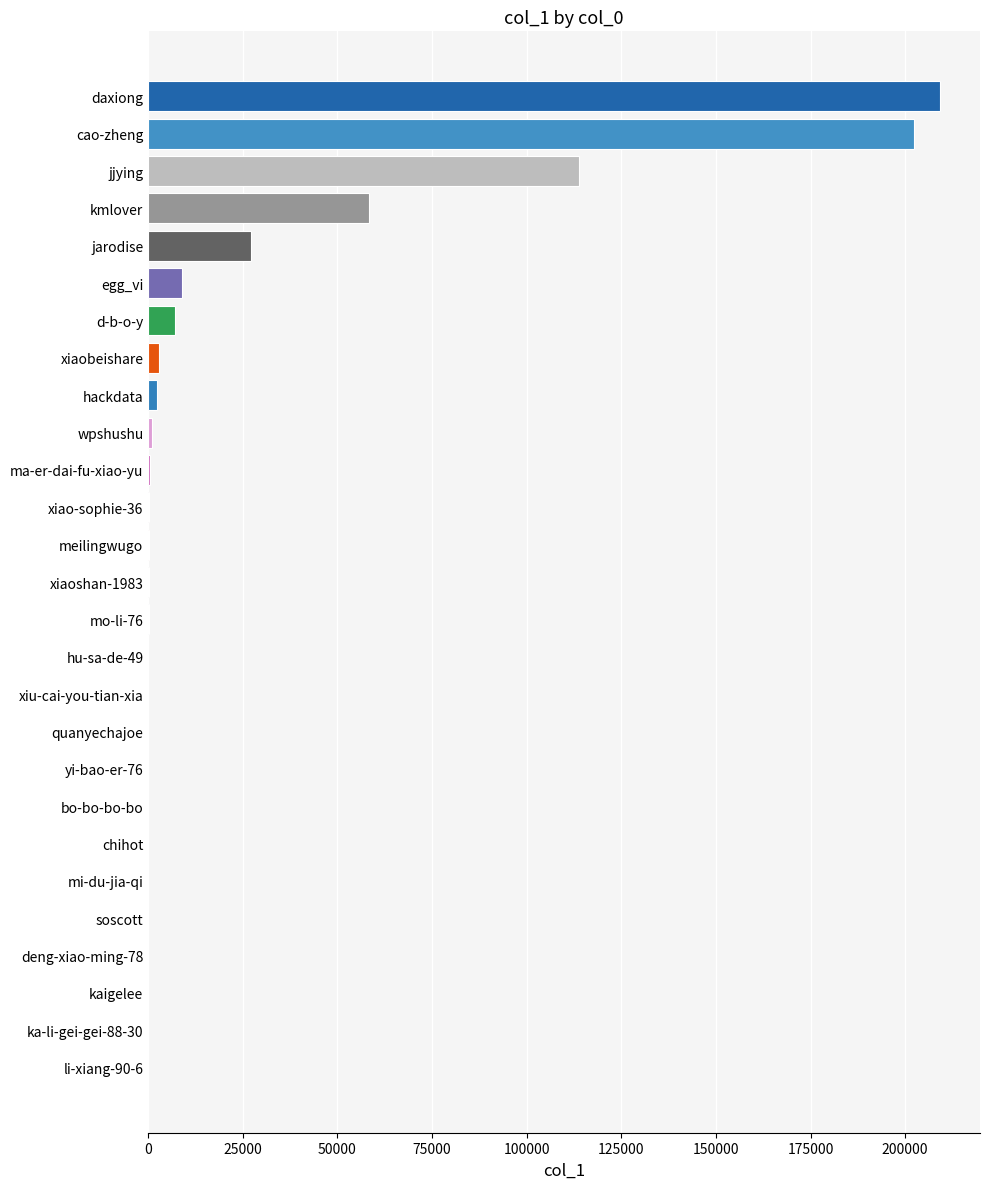

What is the change in value from egg_vi to cao-zheng?

+193406